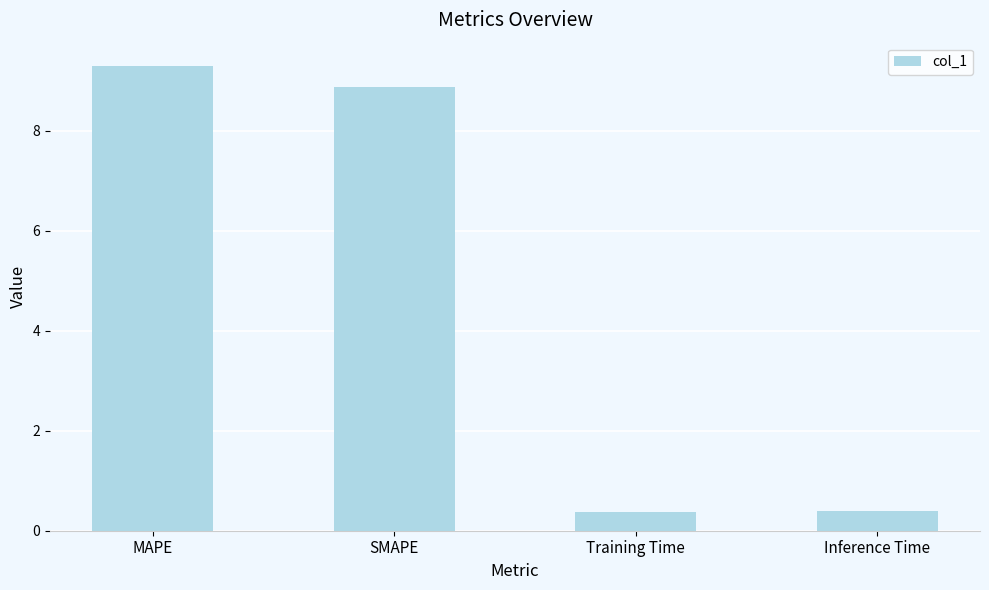

What is the sum of all values?

19.0